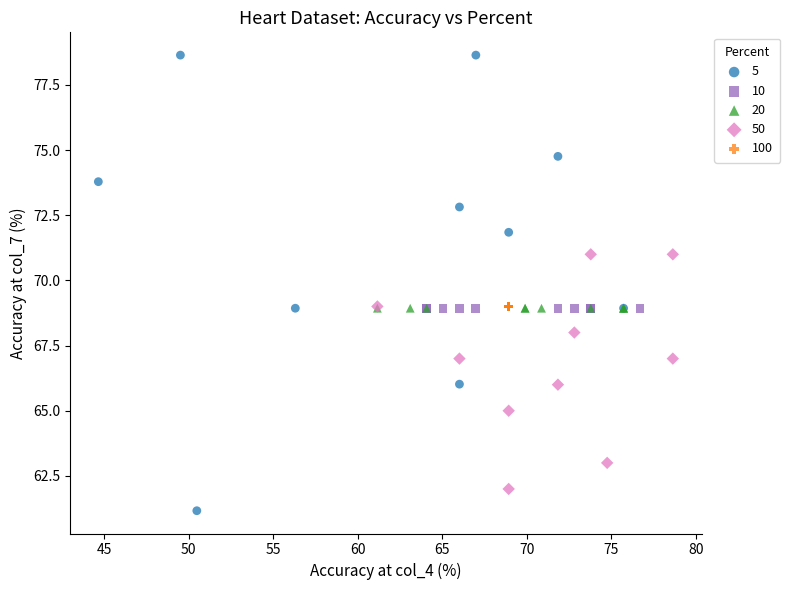

Which series contains the lowest Y value?

5